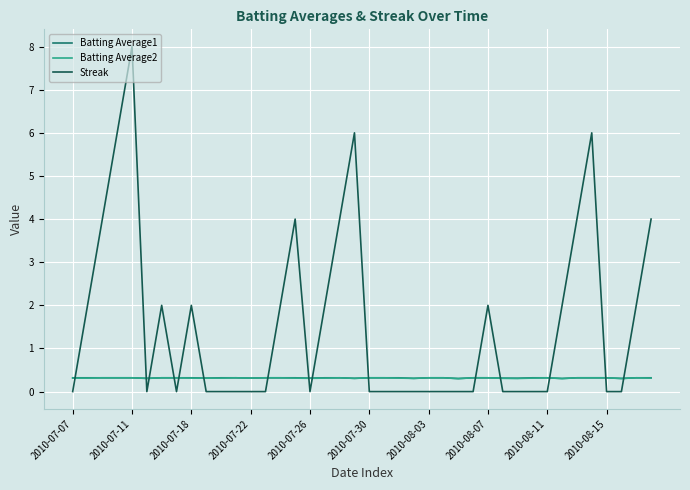

True or false: Streak and Batting Average1 cross at least once.

True